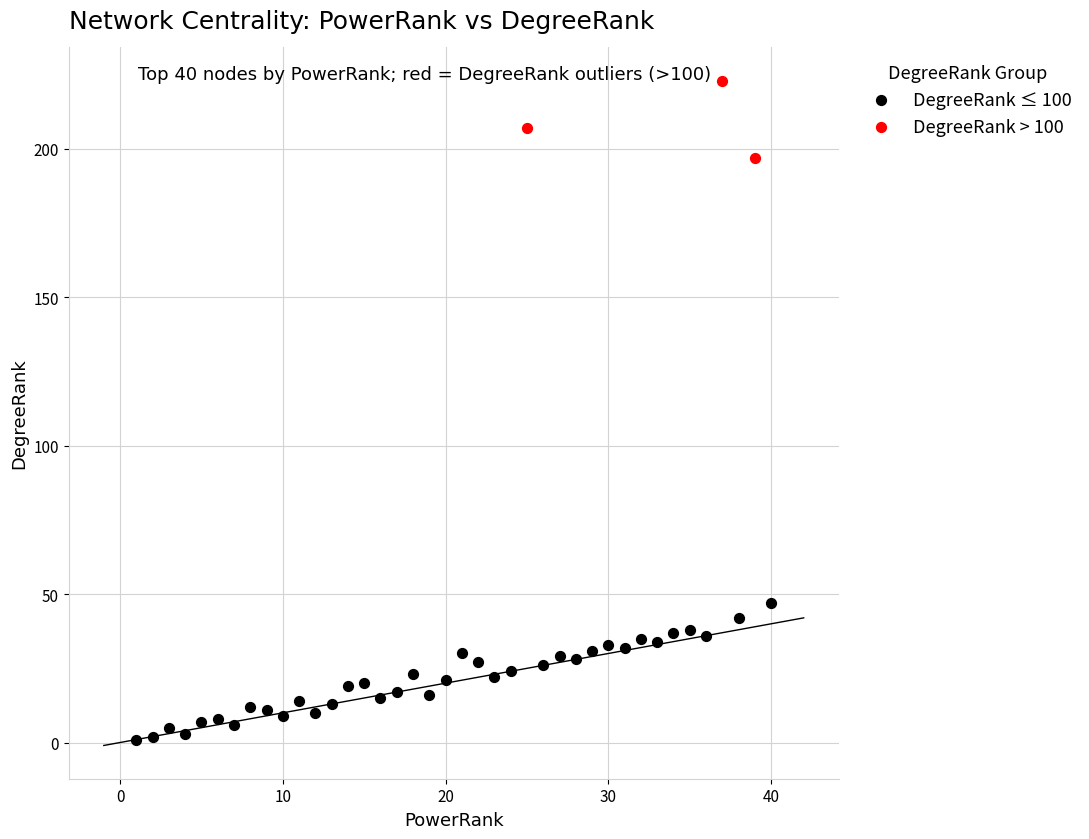

What are all the series names shown in the legend?

DegreeRank ≤ 100, DegreeRank > 100